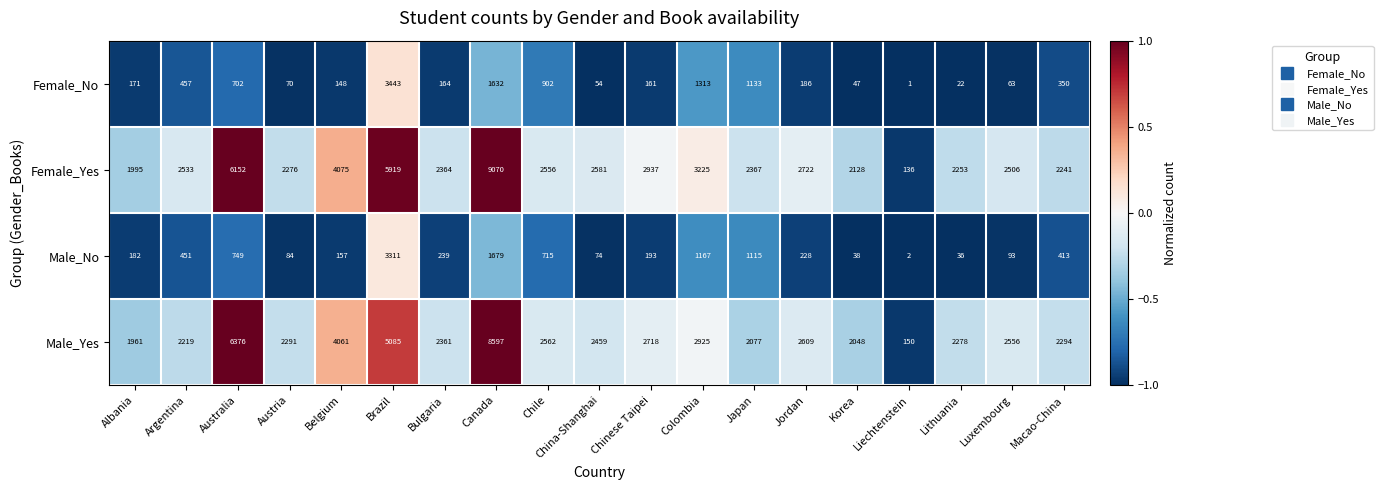

What is the spread (max minus min) of values at Bulgaria?

2200